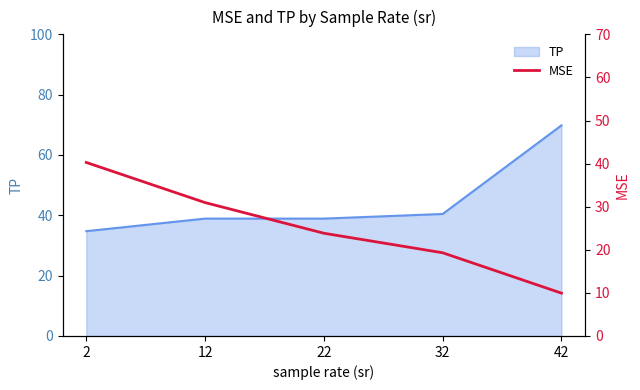

How many data points are above 23?

3